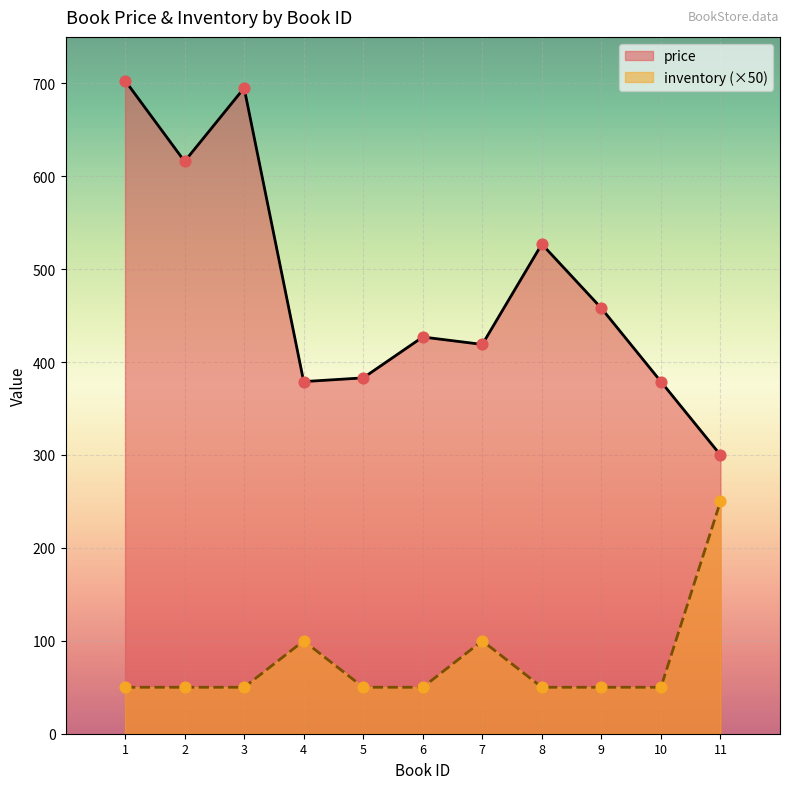

Is the value of price at 11 greater than the value of inventory at 1?

Yes